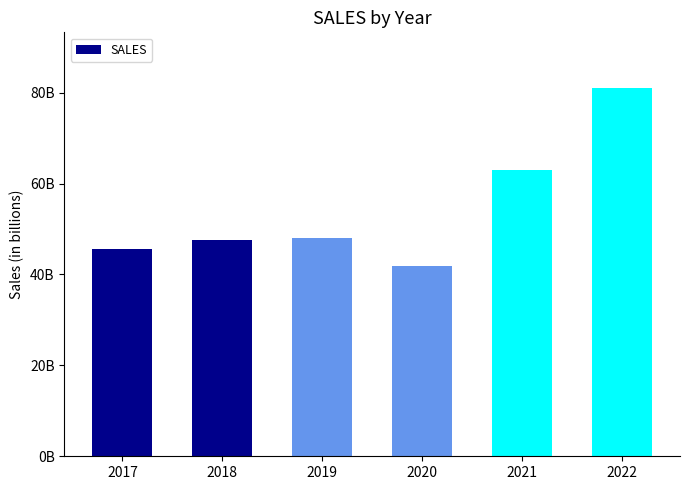

How many bars are there in total?

6